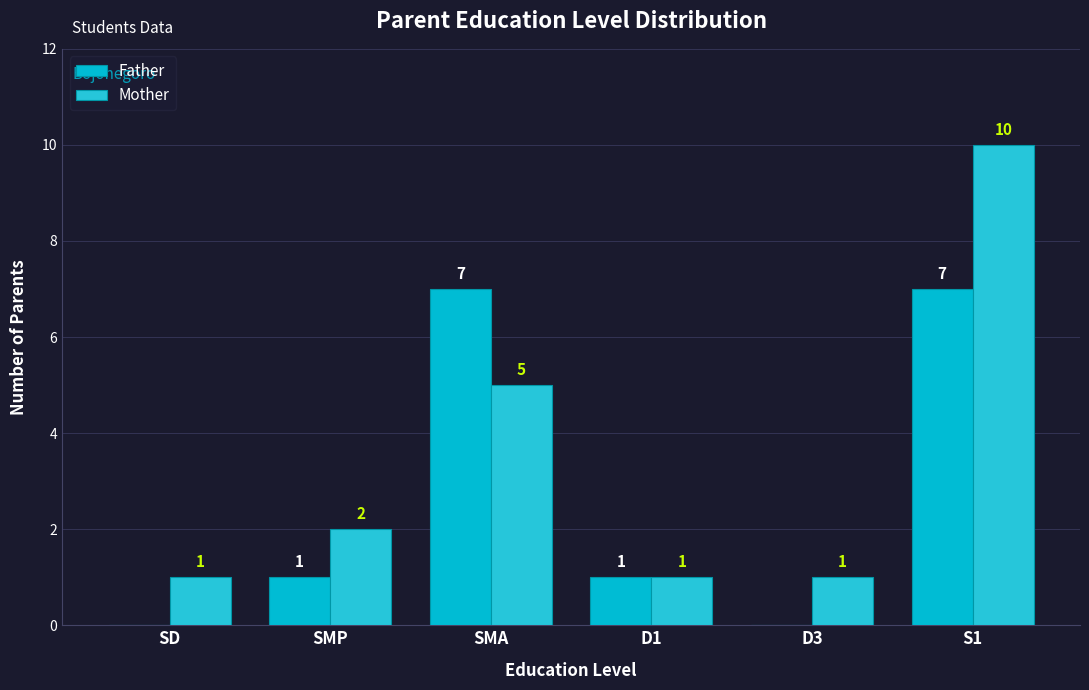

Reading left to right, transcribe all the data shown in this chart.

Father: 0	1	7	1	0	7
Mother: 1	2	5	1	1	10